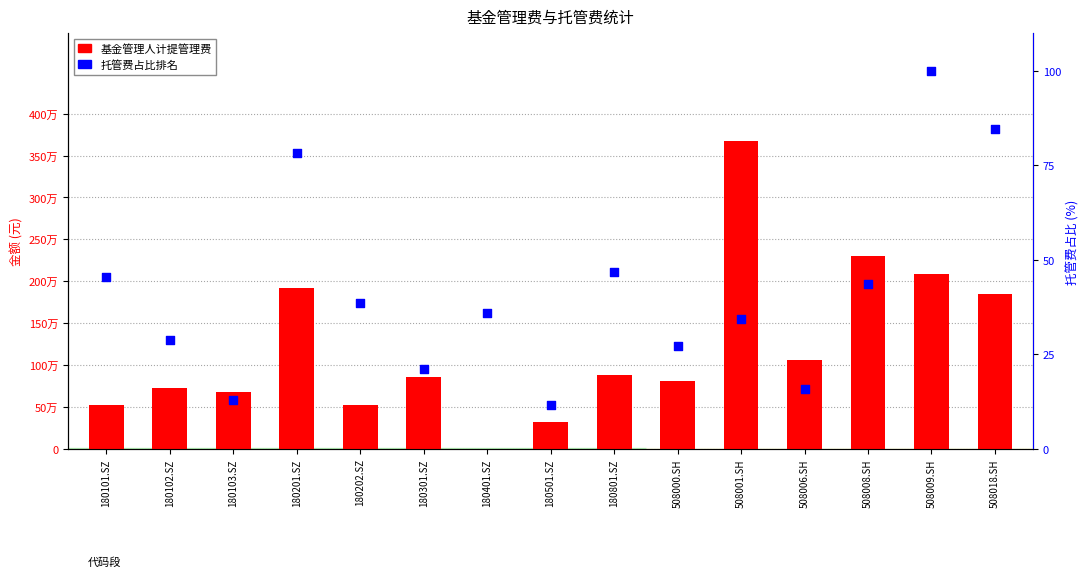

What are all the series names shown in the legend?

基金管理人计提管理费, 托管费占比